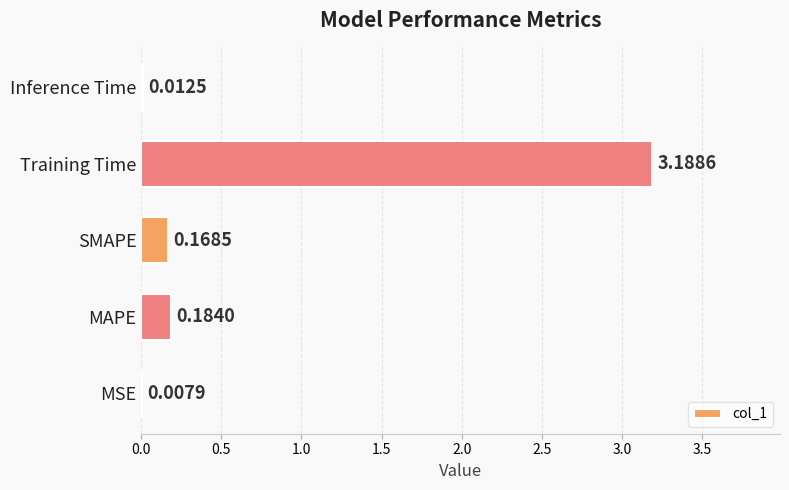

At which label is the value closest to 1?

MAPE